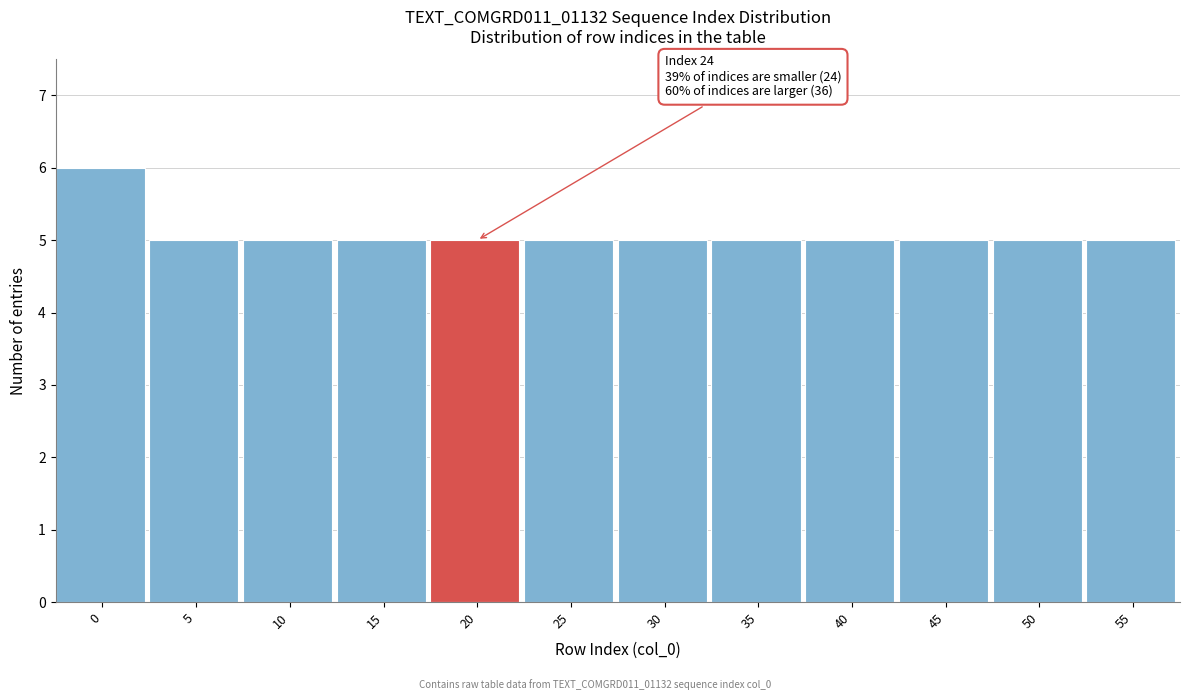

Reading left to right, extract all data points from this chart.

6	5	5	5	5	5	5	5	5	5	5	5